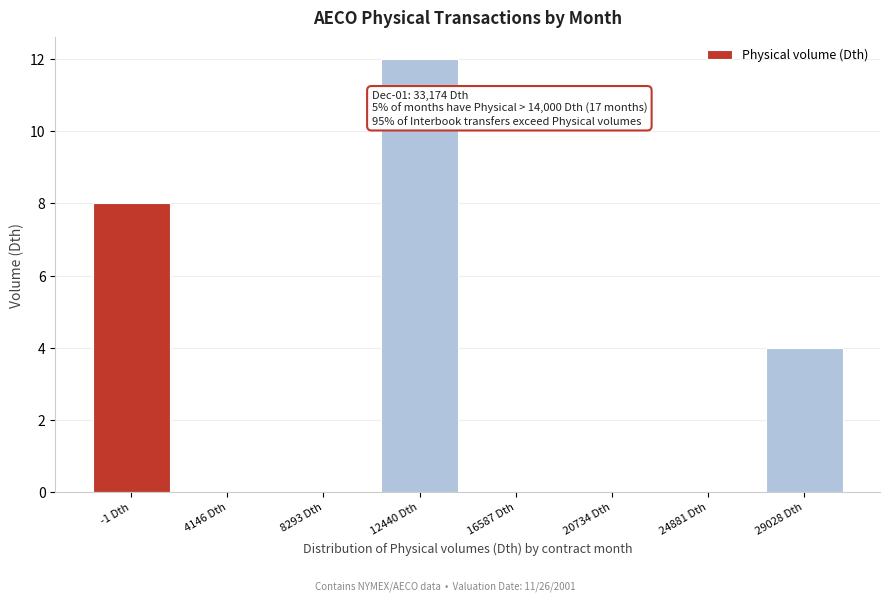

Reading left to right, extract all data points from this chart.

-1 Dth=8	4146 Dth=0	8293 Dth=0	12440 Dth=12	16587 Dth=0	20734 Dth=0	24881 Dth=0	29028 Dth=4